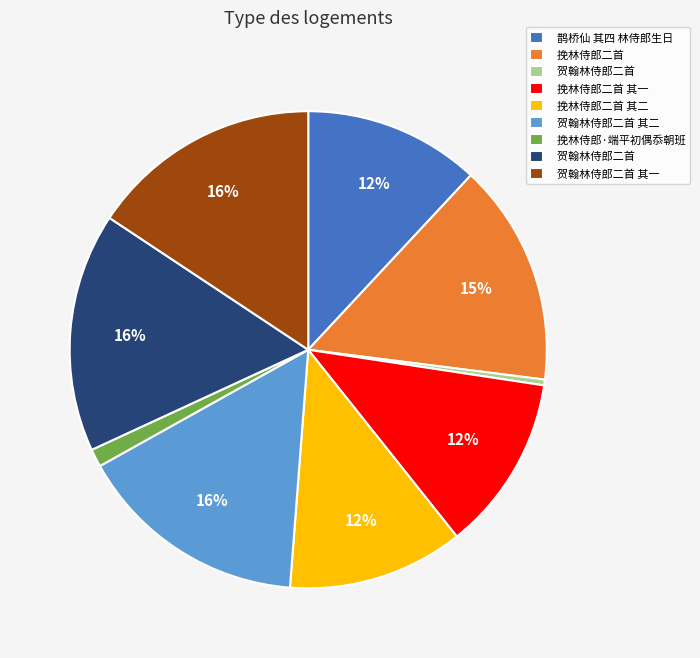

To the nearest percent, what is the average slice percentage?

11%